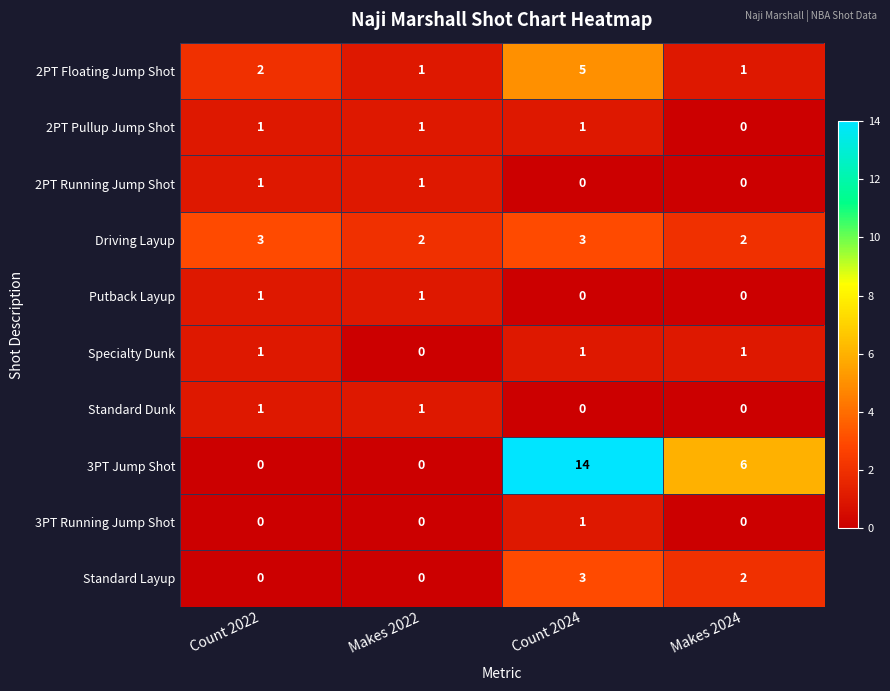

Which series changed the most between Count 2024 and Makes 2024?

3PT Jump Shot